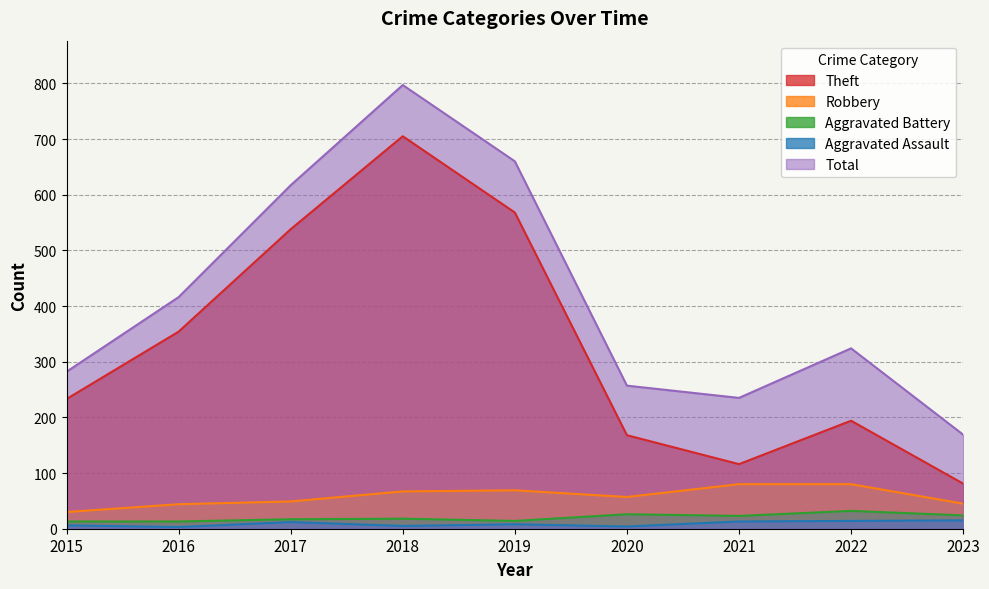

Rank the categories by Total value from lowest to highest.

2023, 2021, 2020, 2015, 2022, 2016, 2017, 2019, 2018